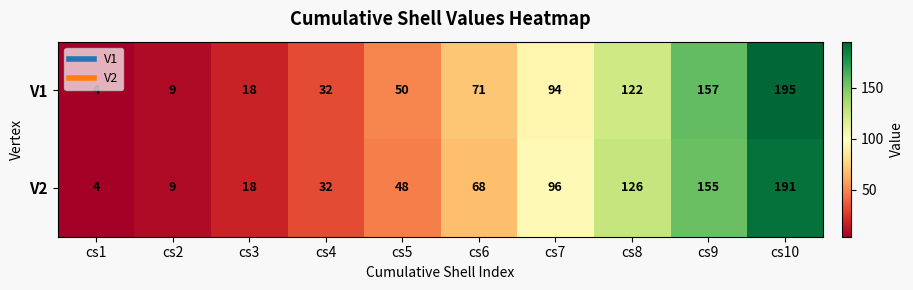

What is the maximum value for V2?

191